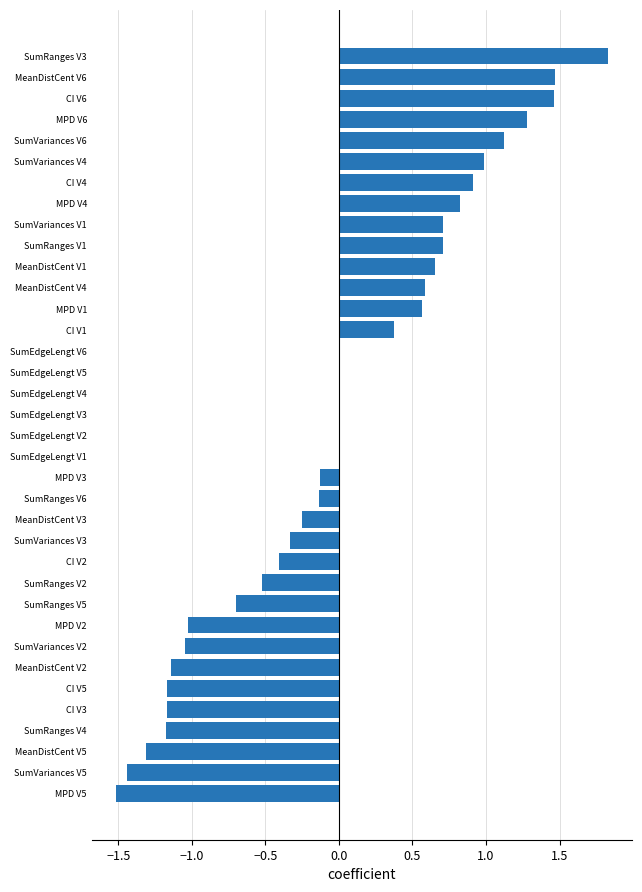

What value does the data have at SumVariances V4?

1.0